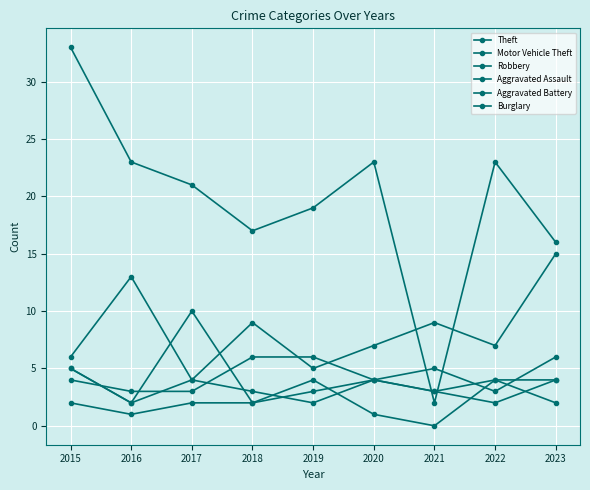

Count the number of data series in this chart.

6